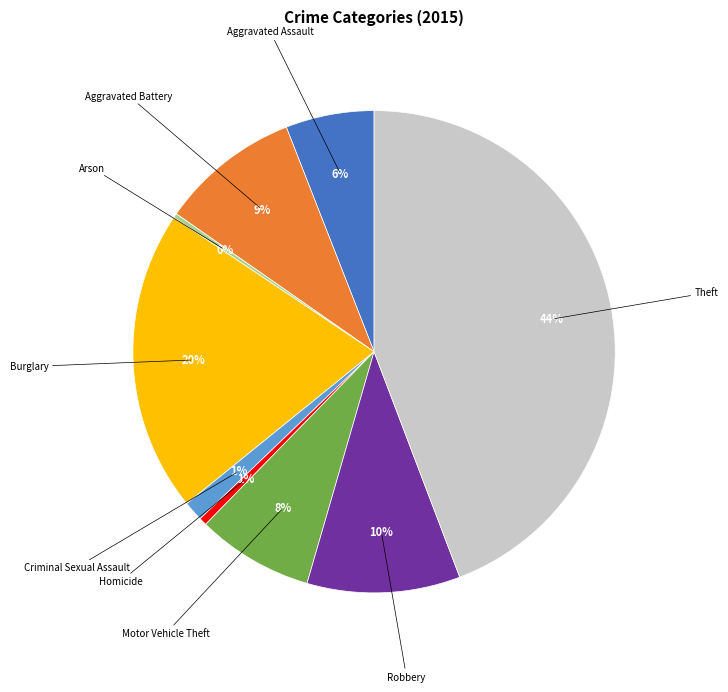

How many slices are in this pie chart?

9